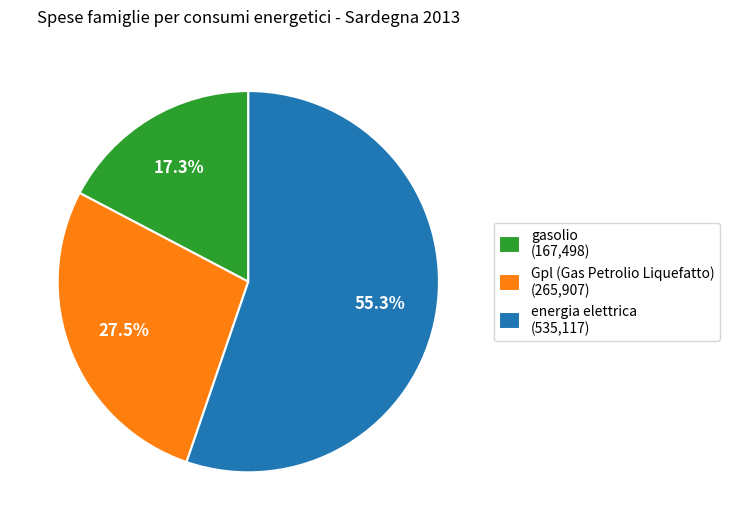

How many slices are in this pie chart?

3